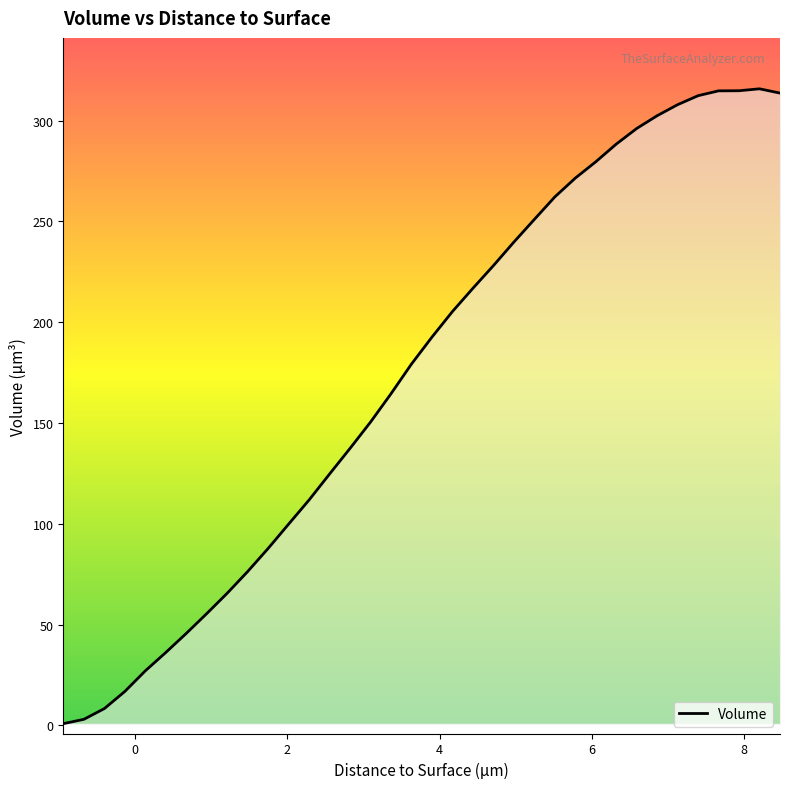

What is the greatest value displayed?

315.8